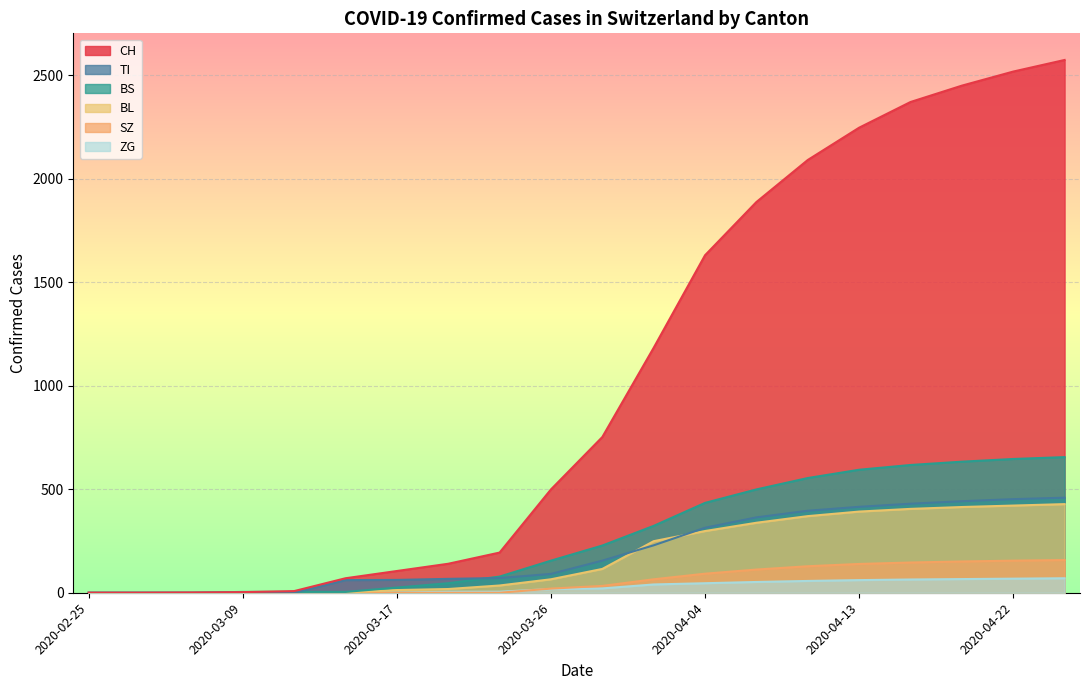

How many intersections are there between TI and BS?

2